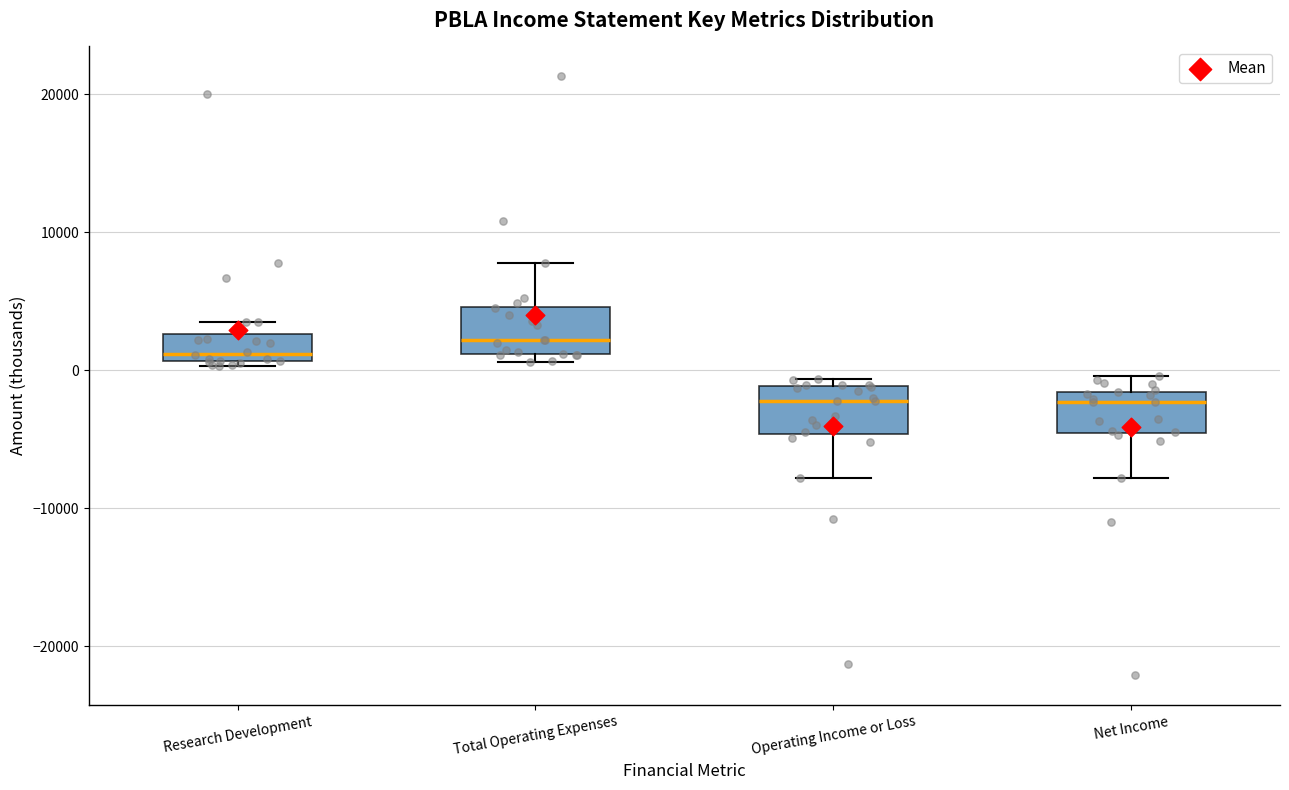

Where does the lower whisker of the box for Net Income end on the y-axis? The values are not printed on the chart, so give them approximately, as read against the axis.

-8000